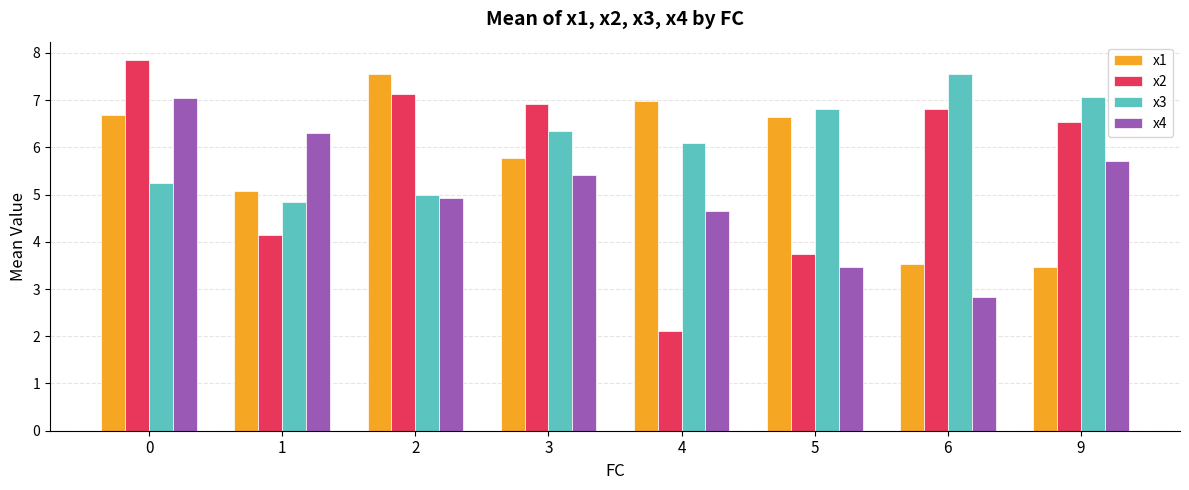

The x4 series shows 7.9 at 3. True or false?

False